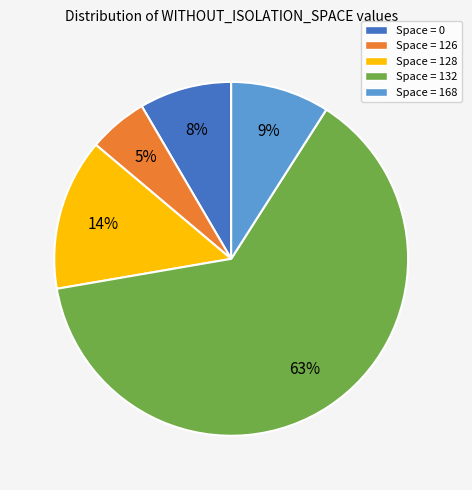

Is it true that Space = 0 is 8% of the pie?

True